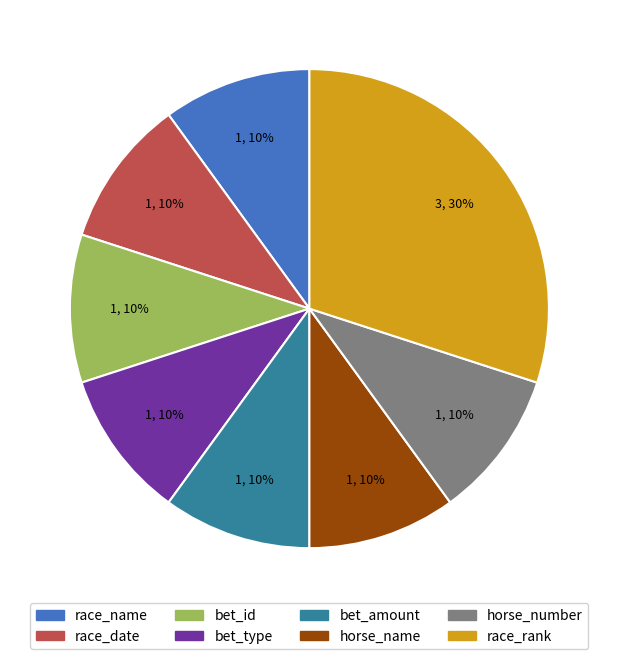

Which category has the biggest portion of the pie?

race_rank